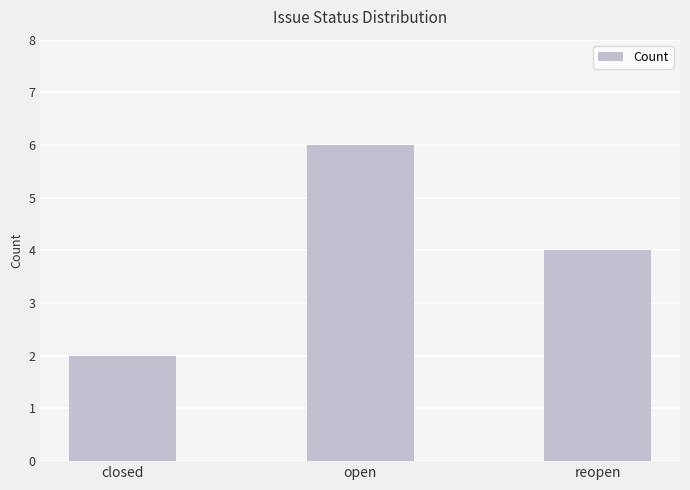

Which label corresponds to the smallest value in the chart?

closed